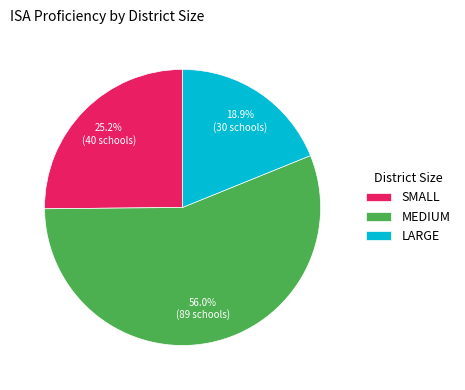

To the nearest percent, what portion does LARGE represent?

19%